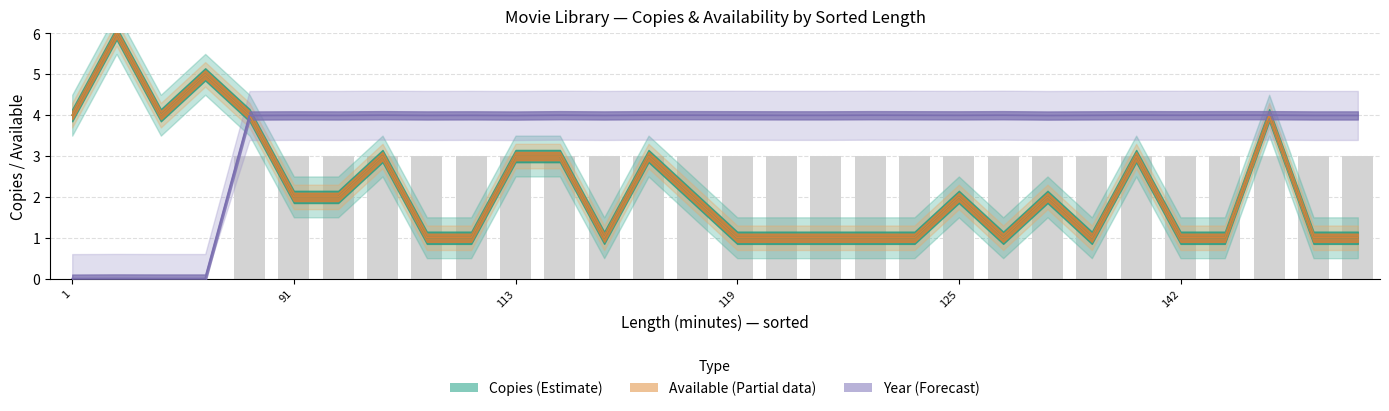

List the labels in order of Copies value, smallest first.

3, 5, 9, 11, 12, 15, 16, 17, 19, 20, 21, 22, 24, 25, 1, 2, 6, 10, 18, 0, 4, 7, 13, 23, 8, 14, 26, 28, 27, 29